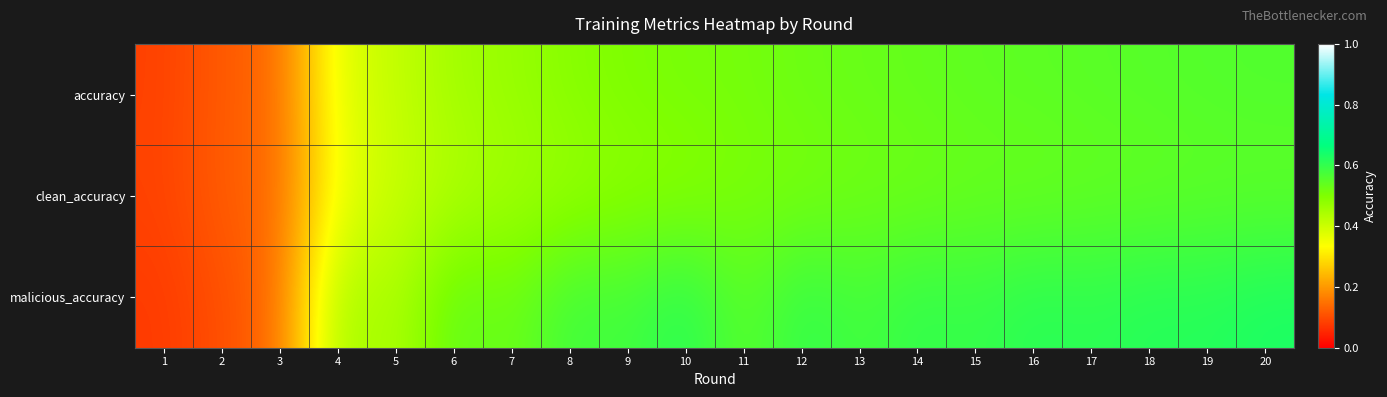

Which has a higher value, 10 or 19?

19